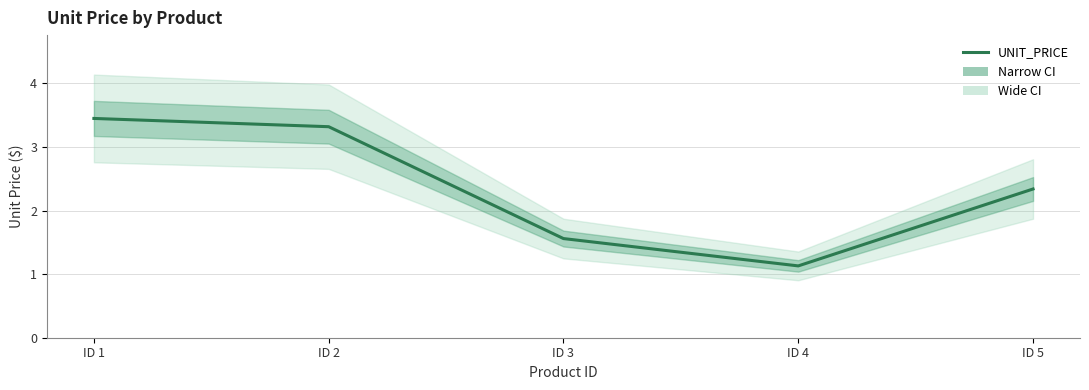

Rank the categories by value from lowest to highest.

ID 4, ID 3, ID 5, ID 2, ID 1